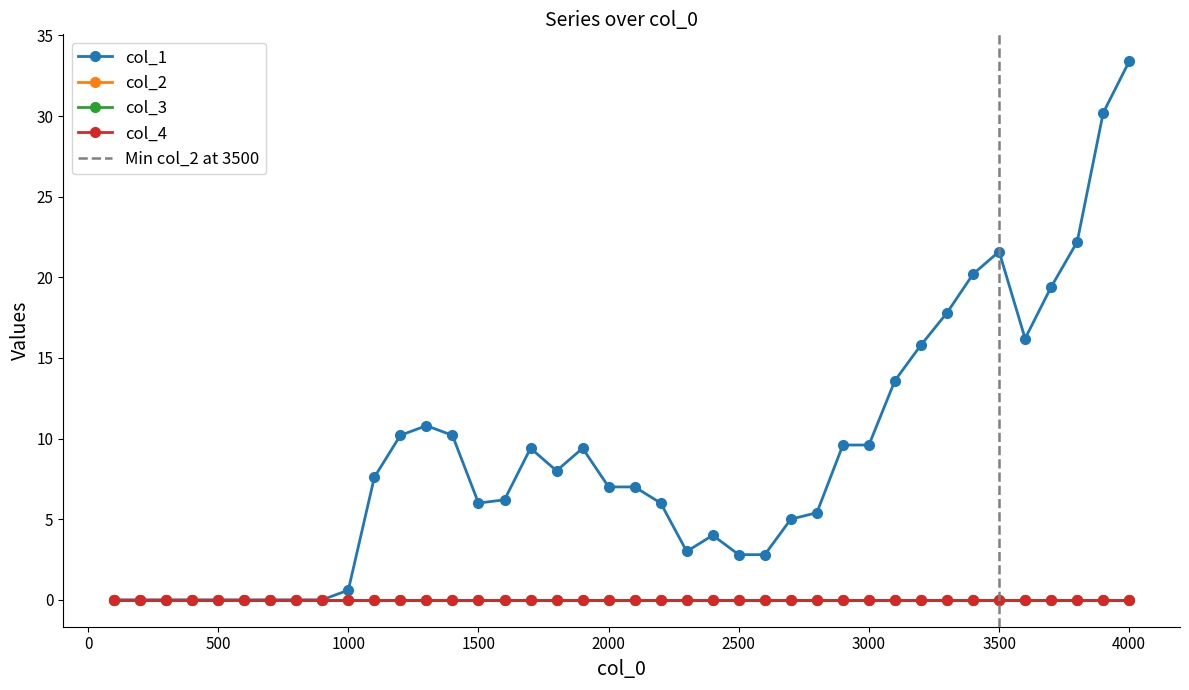

True or false: col_1 and col_2 cross at least once.

False